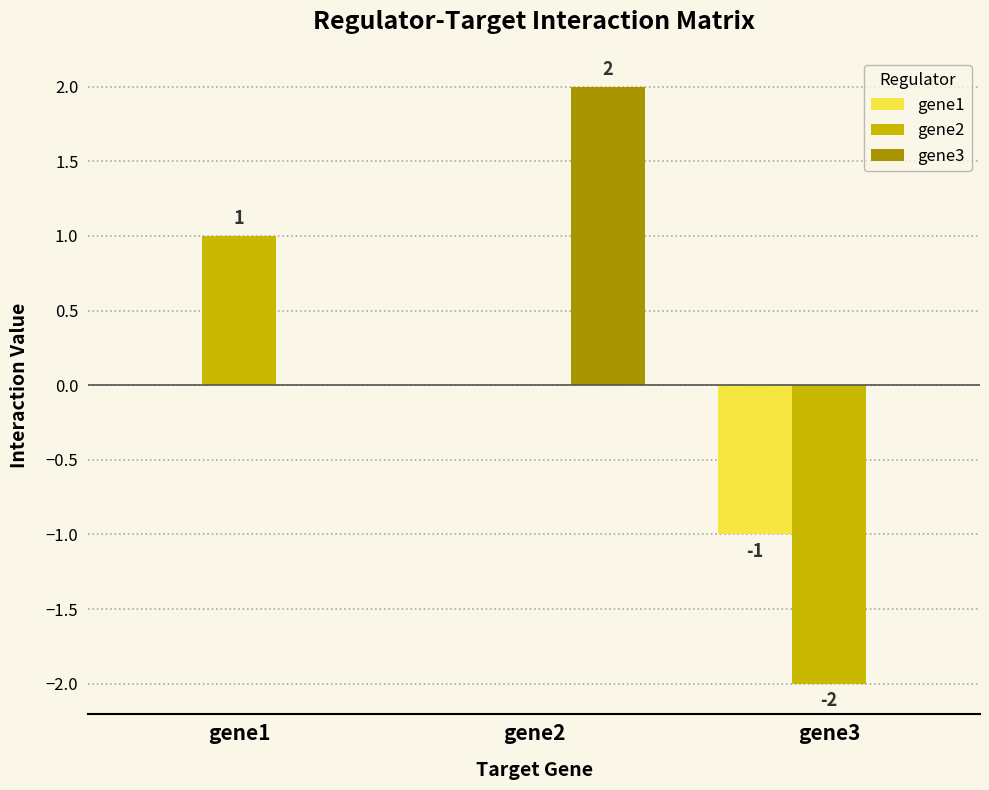

What value does the gene2 series have at gene1?

1